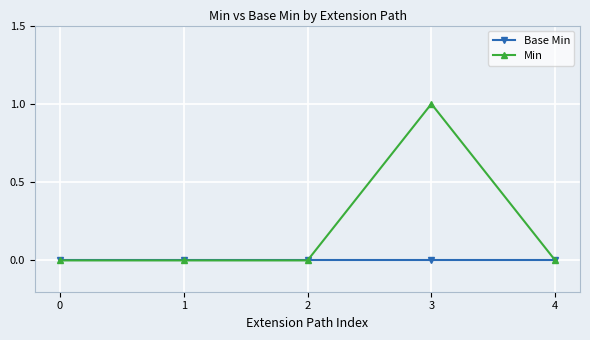

Which series has the largest total across all categories?

Min